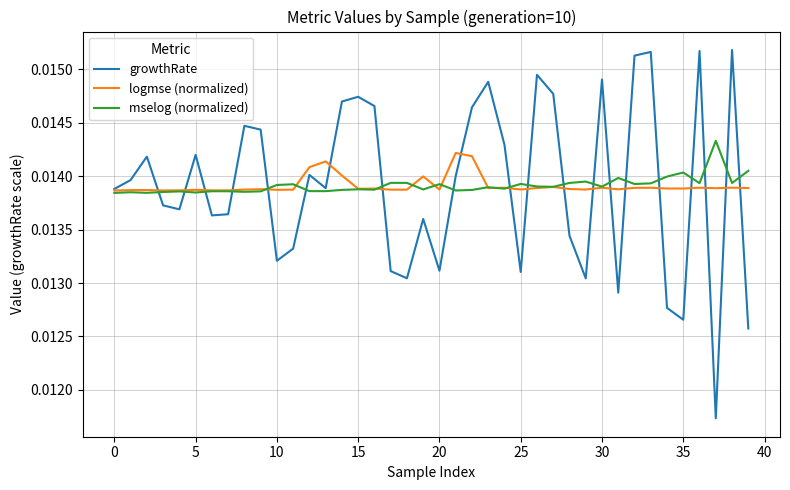

Which series has the largest range (max minus min)?

growthRate